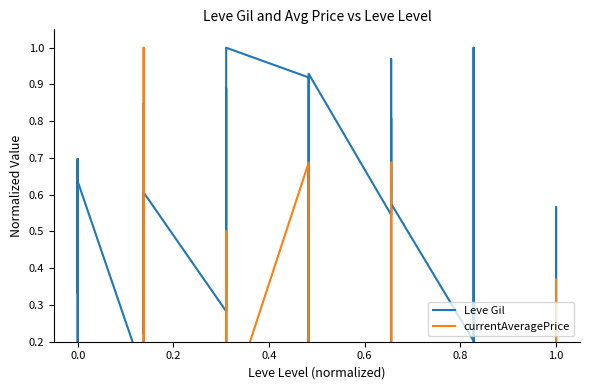

Which series has the largest total across all categories?

Leve Gil